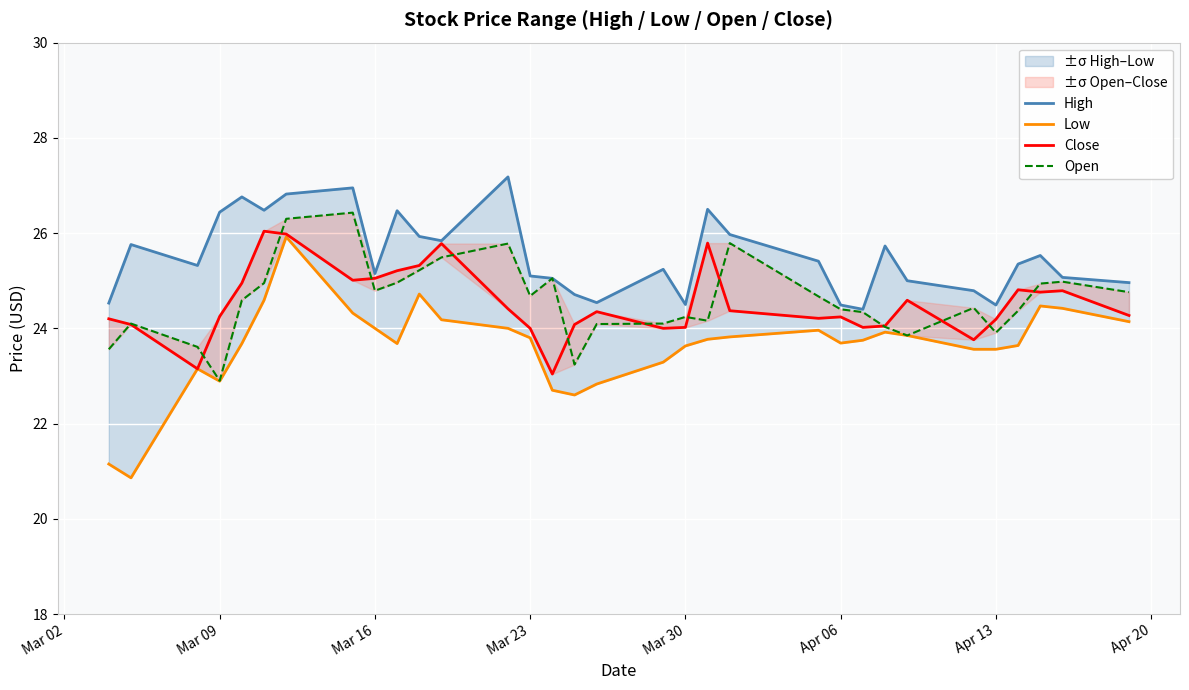

Where is Close nearest to the value 24?

Mar 23